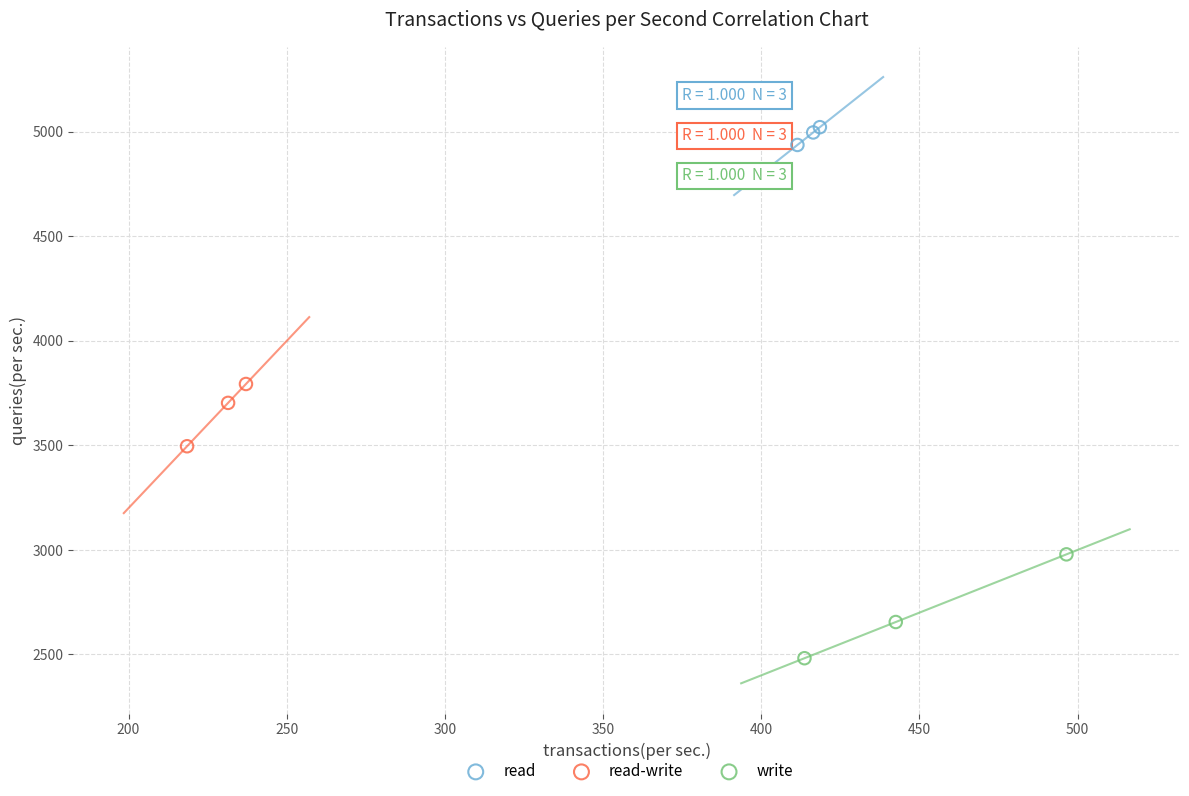

Which series contains the highest Y value?

read